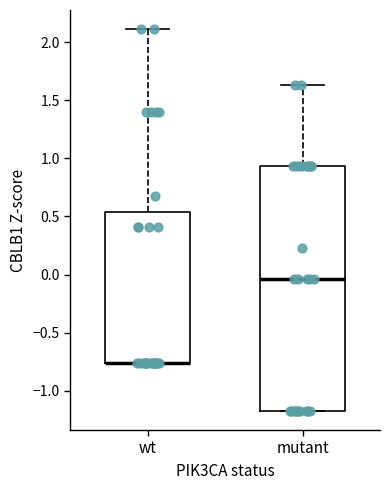

Reading left to right, transcribe this box plot: for each box, give where its median line is, the range the box spans, and where its two whiskers end, as read against the y-axis. The values are not printed on the chart, so give them approximately, as read against the axis.

wt: median -0.75 (drawn on the box's lower edge), box -0.75 to 0.55, whiskers -0.75 to 2.10
mutant: median -0.05, box -1.15 to 0.95, whiskers -1.15 to 1.65